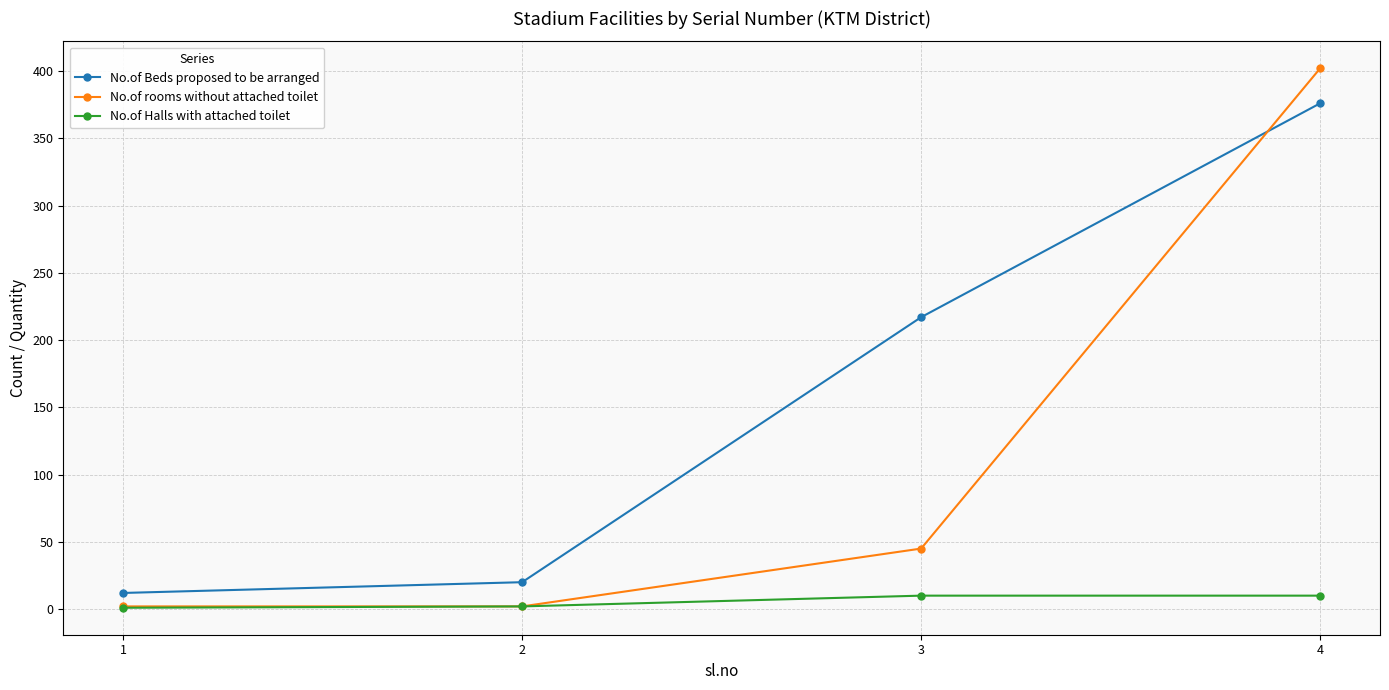

The No.of Halls with attached toilet series shows 1 at 1. True or false?

True